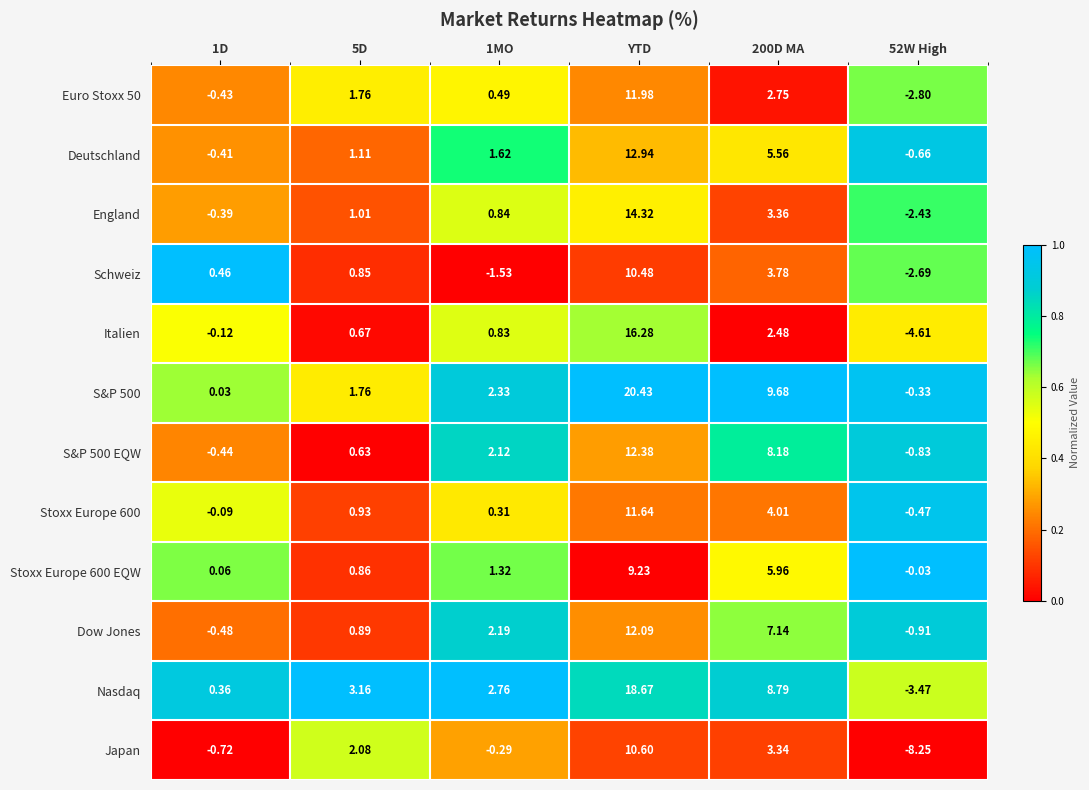

At which category does the chart reach its peak across all series?

YTD